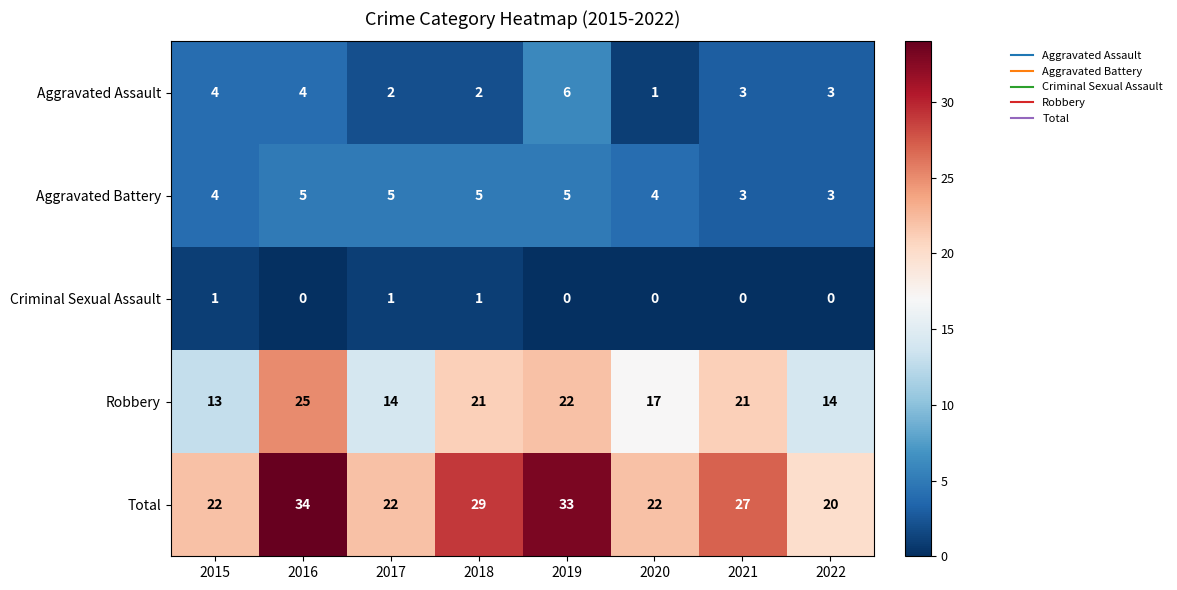

List the series in order of their peak value, lowest first.

Criminal Sexual Assault, Aggravated Battery, Aggravated Assault, Robbery, Total